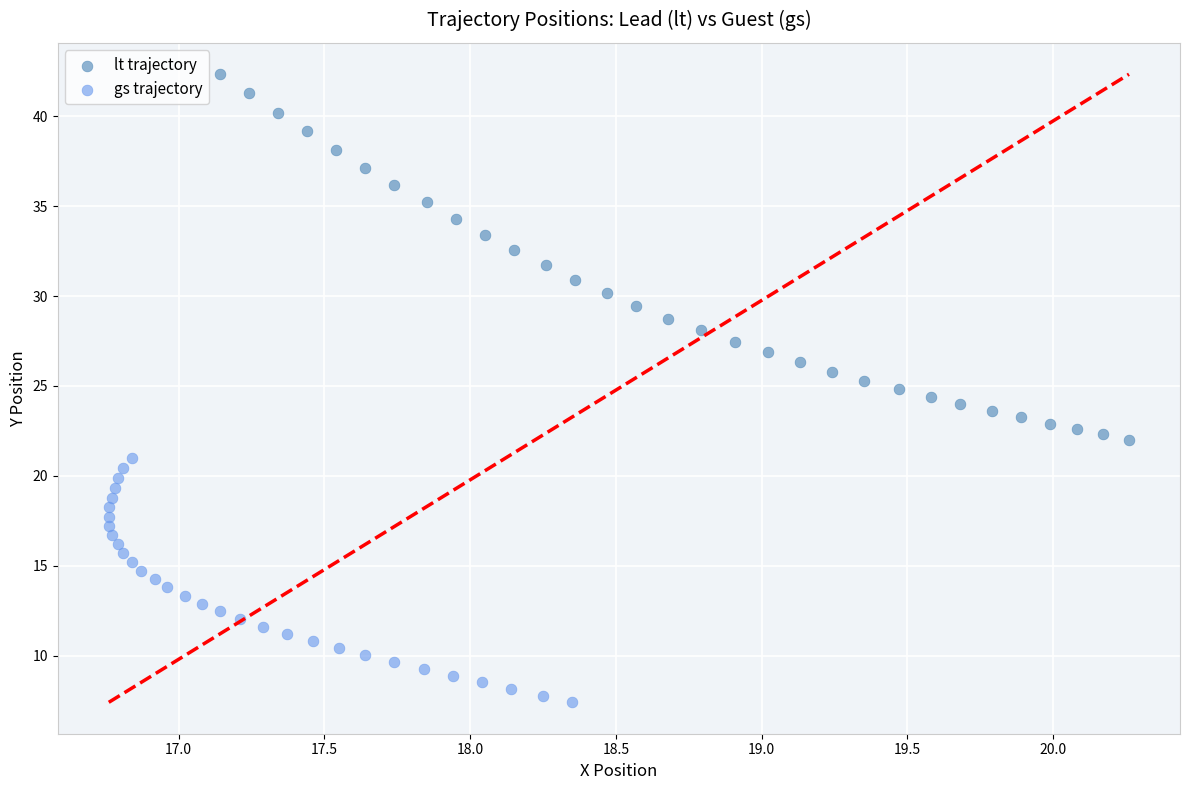

Which series reaches the maximum Y coordinate?

lt trajectory